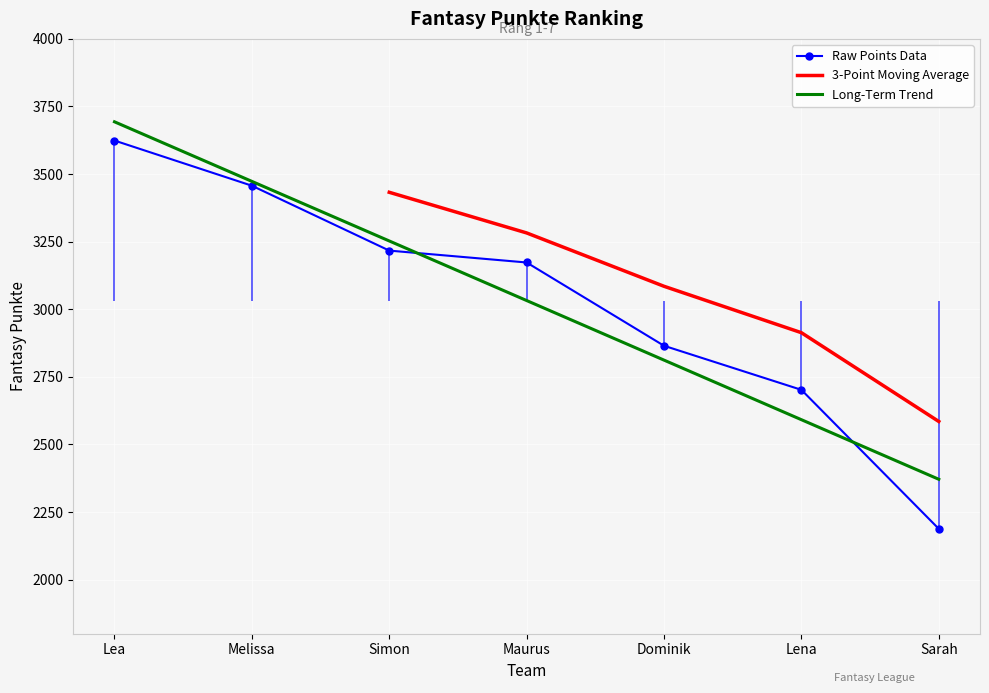

Which label corresponds to the smallest value in the chart?

Sarah